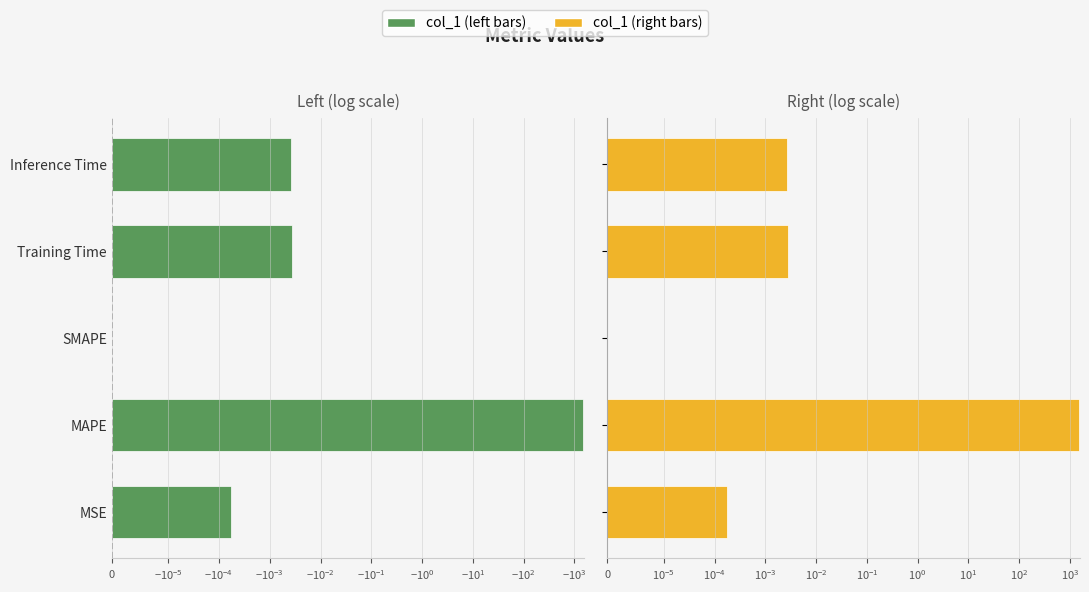

Rank the series by their maximum value, from highest to lowest.

col_1 (right), col_1 (left)